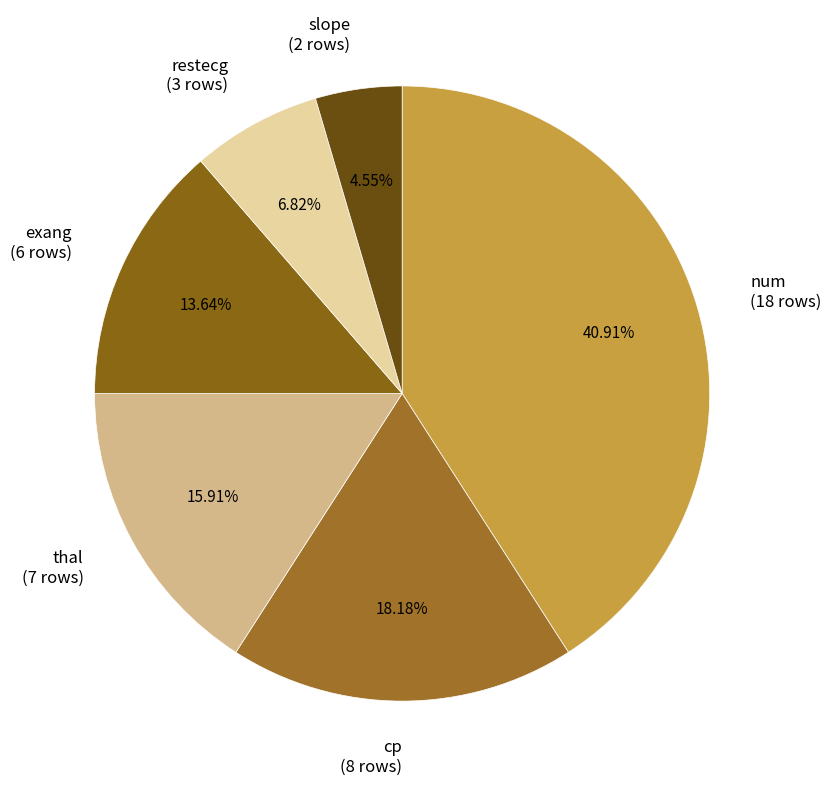

To the nearest percent, what is the difference between the cp and exang slice percentages?

5%